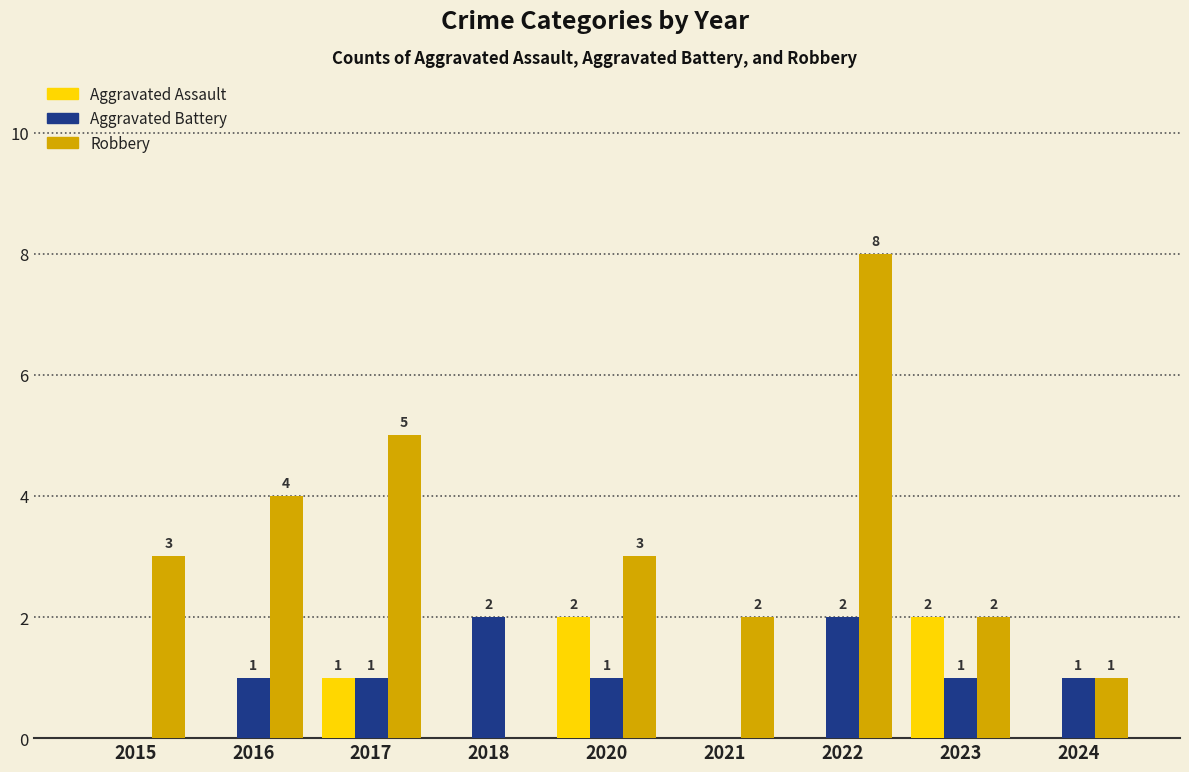

How many Robbery values are between 2 and 4?

5